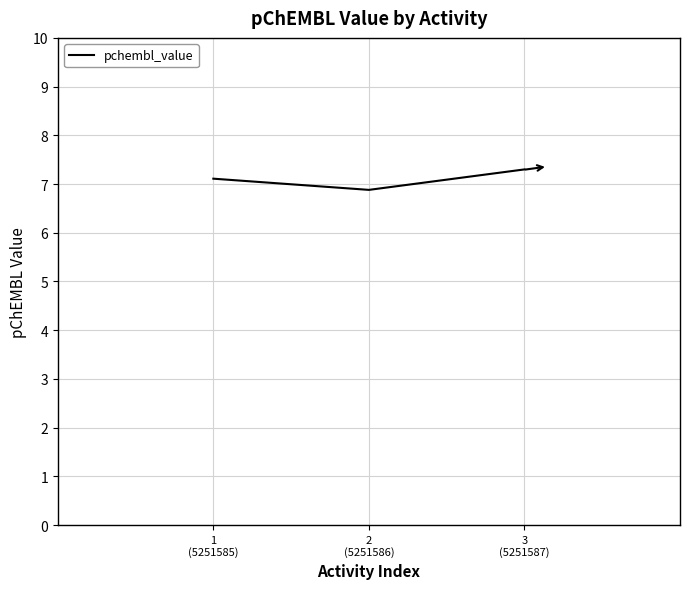

How many lines are shown in the chart?

1